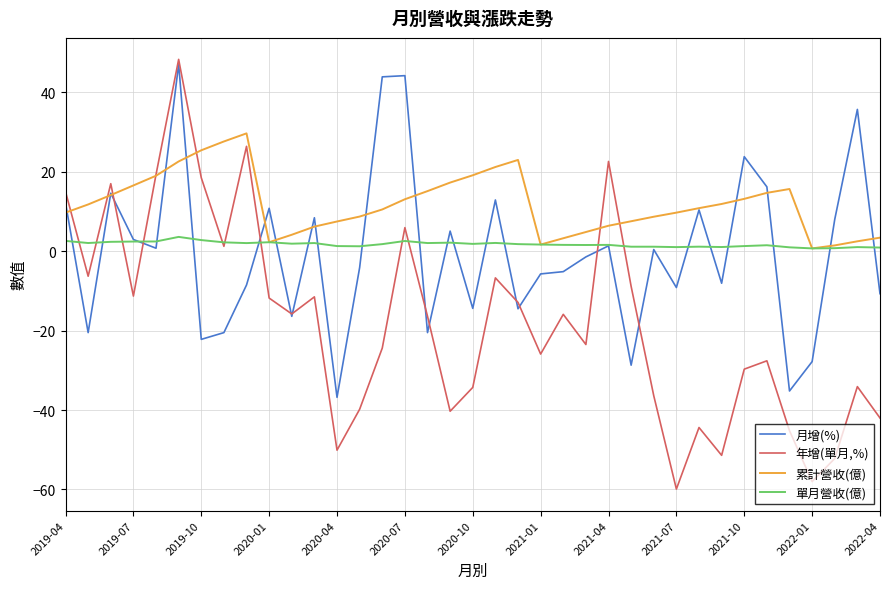

Which series has the largest range (max minus min)?

年增(單月,%)